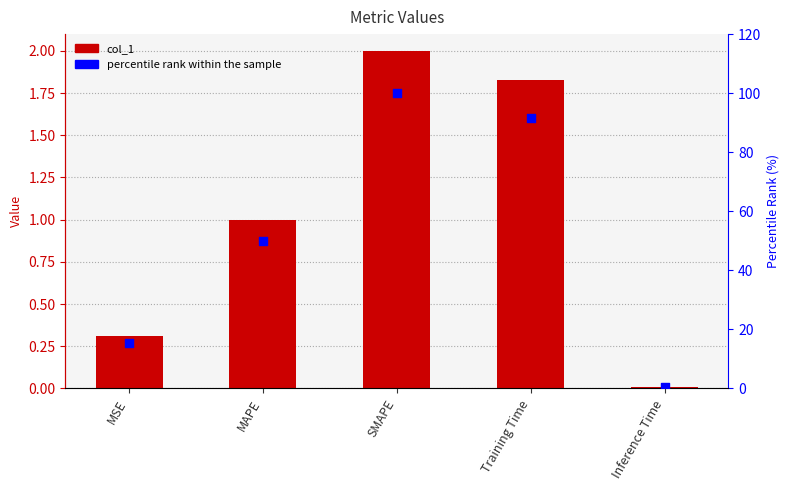

What are all the series names shown in the legend?

col_1, percentile rank within the sample